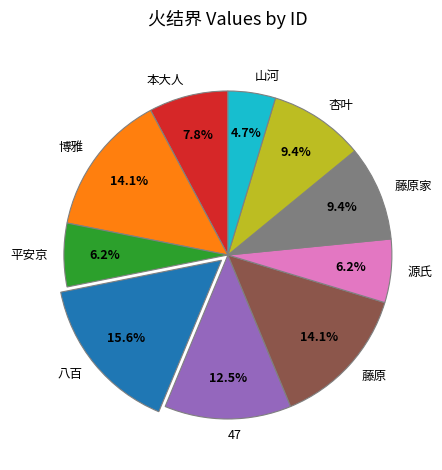

Which has a higher value, 源氏 or 山河?

源氏